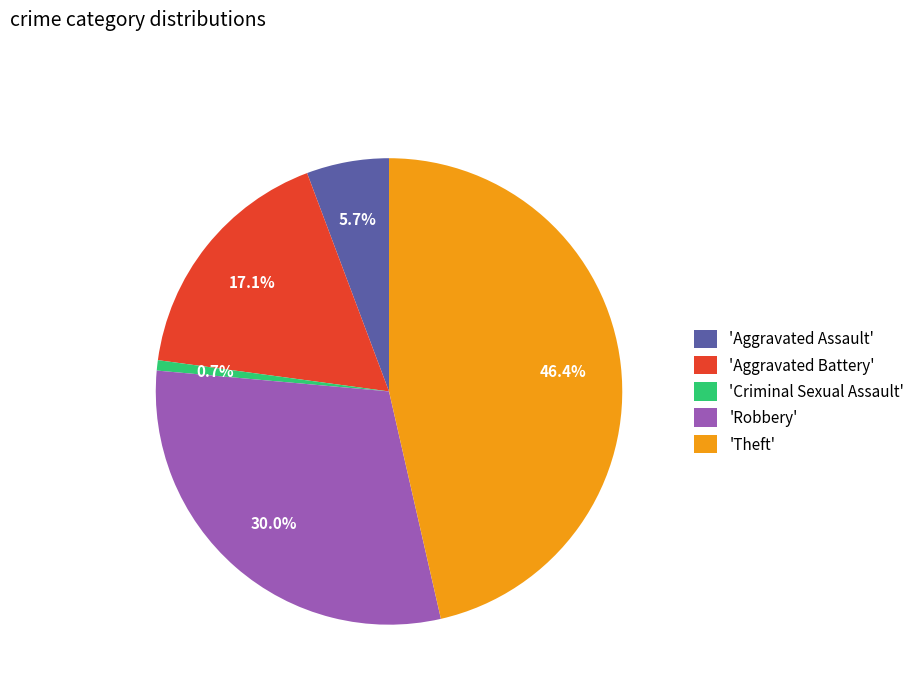

How much of the chart is everything except 'Aggravated Assault'?

94.3%